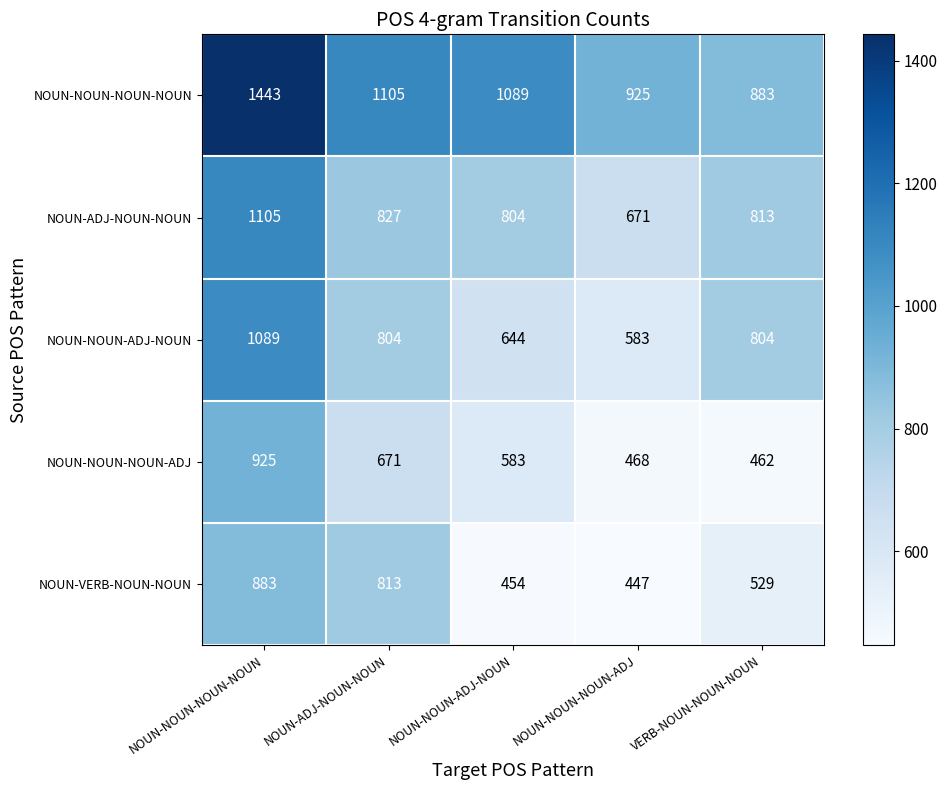

List the series in order of their peak value, lowest first.

NOUN-VERB-NOUN-NOUN, NOUN-NOUN-NOUN-ADJ, NOUN-NOUN-ADJ-NOUN, NOUN-ADJ-NOUN-NOUN, NOUN-NOUN-NOUN-NOUN